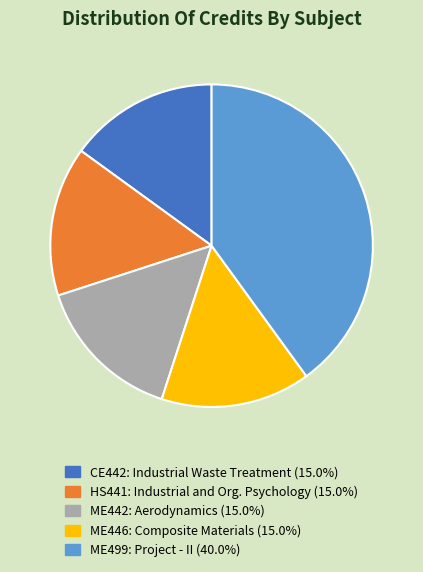

Which slice is the largest?

ME499